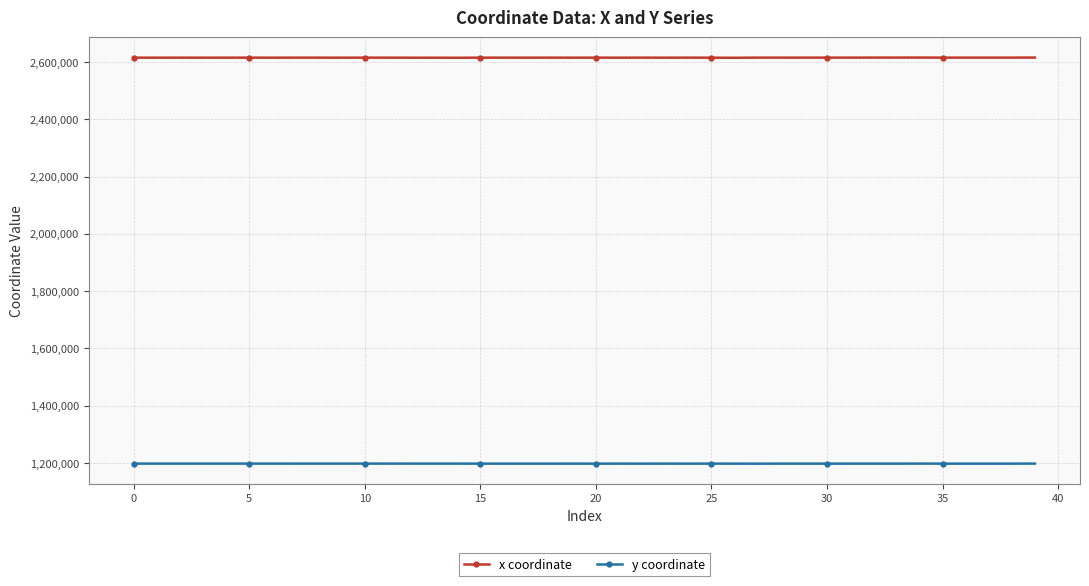

What is the minimum value shown in the chart?

1197318.2